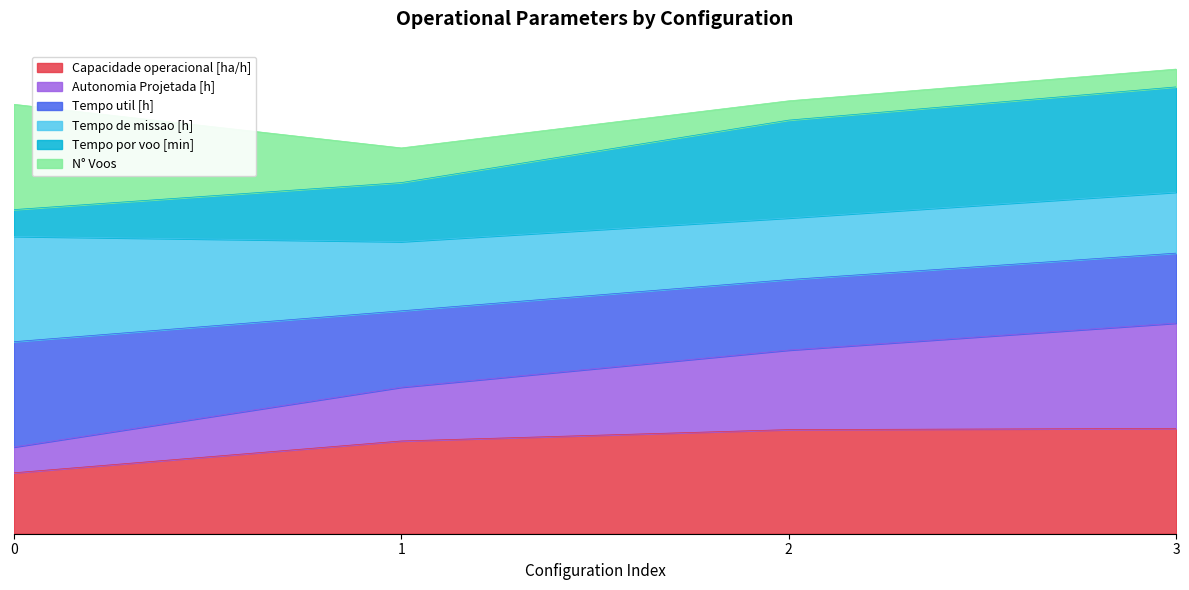

What is the maximum value shown in the chart?

2.7